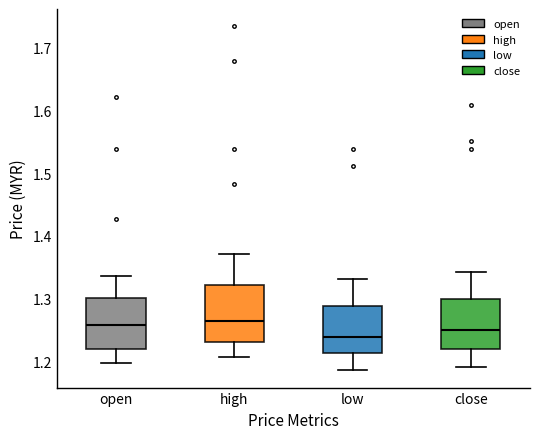

Reading left to right, transcribe this box plot: for each box, give where its median line is, the range the box spans, and where its two whiskers end, as read against the y-axis. The values are not printed on the chart, so give them approximately, as read against the axis.

open: median 1.26, box 1.22 to 1.30, whiskers 1.20 to 1.34
high: median 1.26, box 1.23 to 1.32, whiskers 1.21 to 1.37
low: median 1.24, box 1.21 to 1.29, whiskers 1.19 to 1.33
close: median 1.25, box 1.22 to 1.30, whiskers 1.19 to 1.34